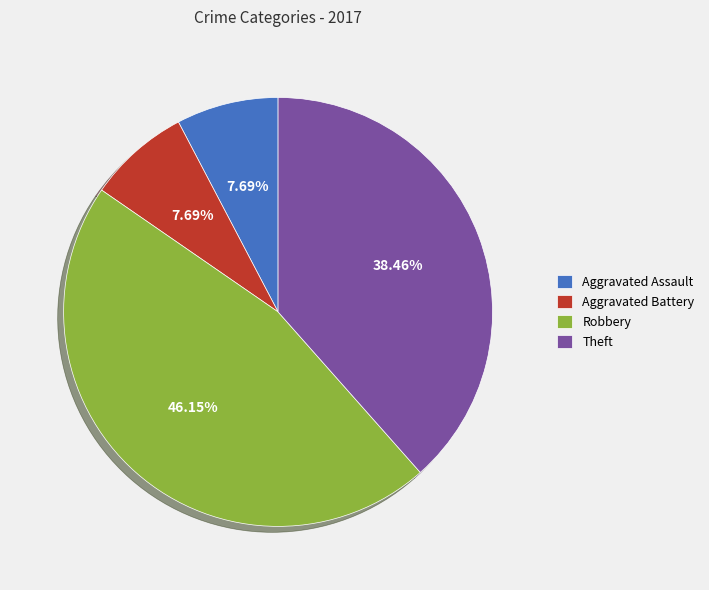

Does Aggravated Assault account for over 50% of the chart?

No